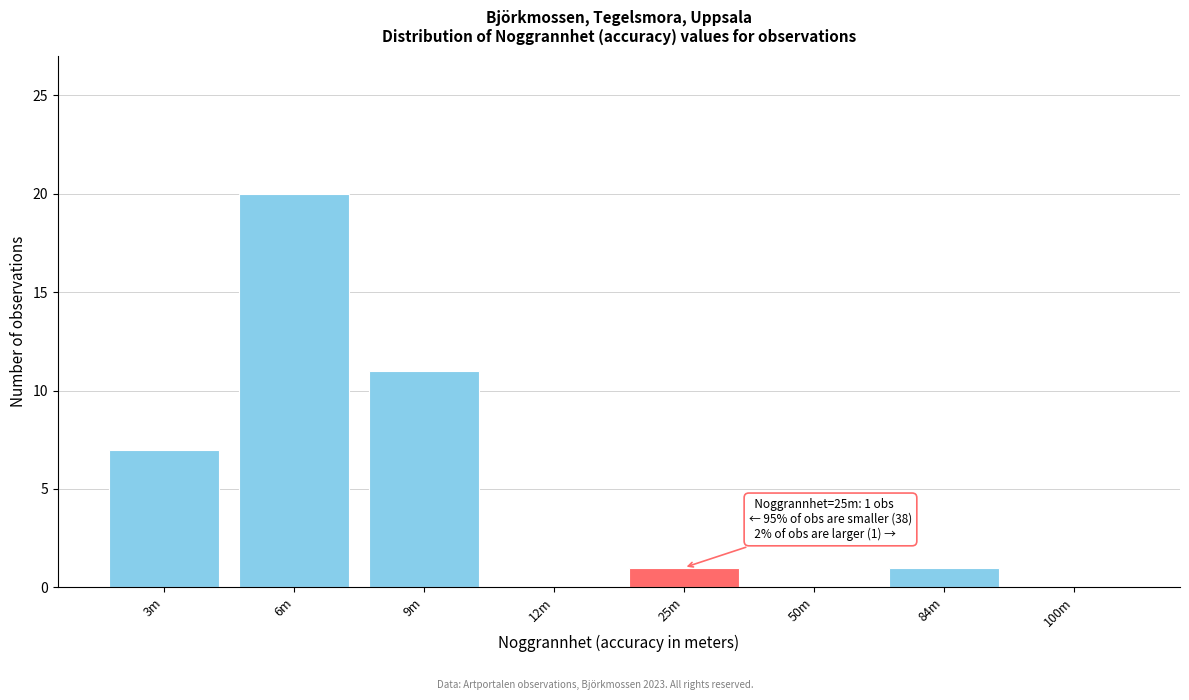

Reading left to right, list all the values displayed in this chart.

3m=7	6m=20	9m=11	12m=0	25m=1	50m=0	84m=1	100m=0